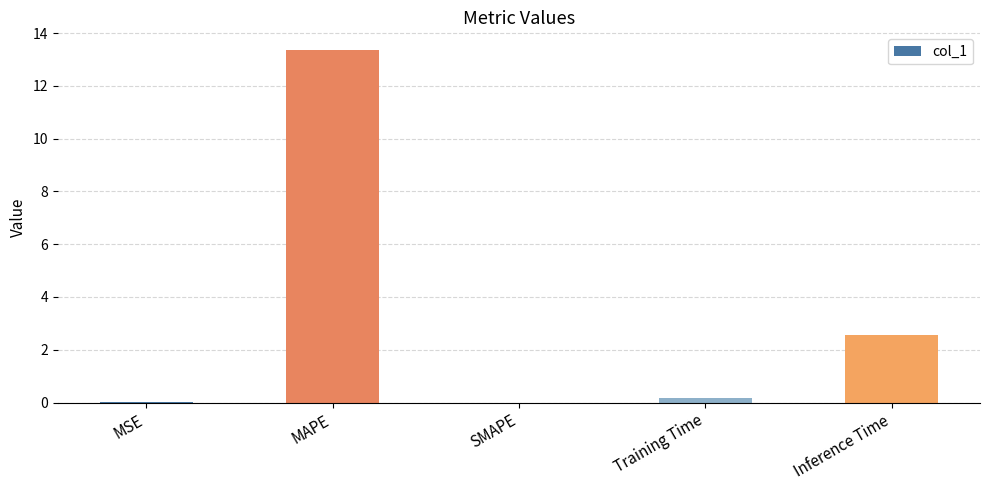

Is it true that the value at MAPE is 3.2?

False